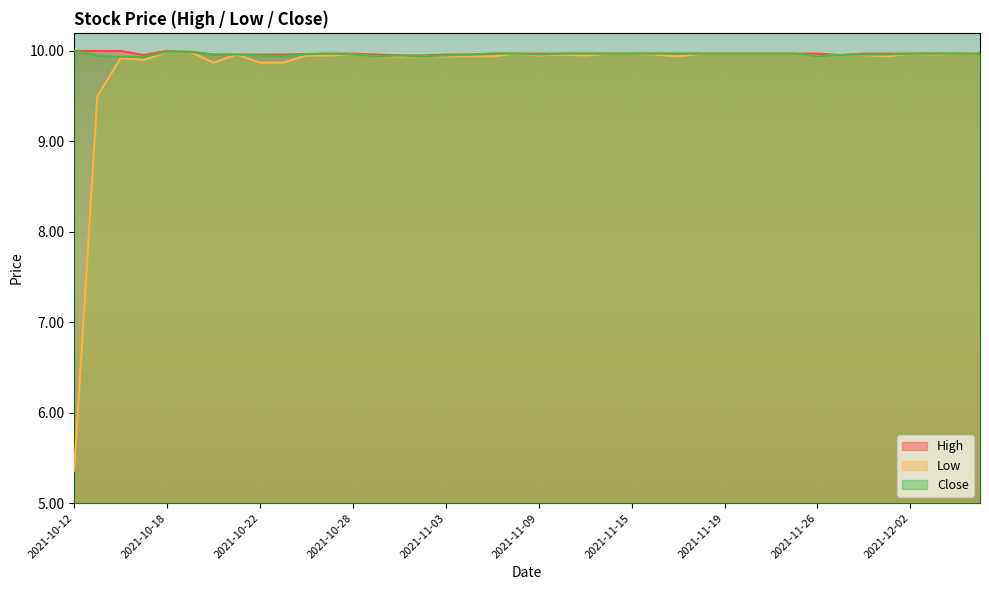

True or false: Low and High cross at least once.

False